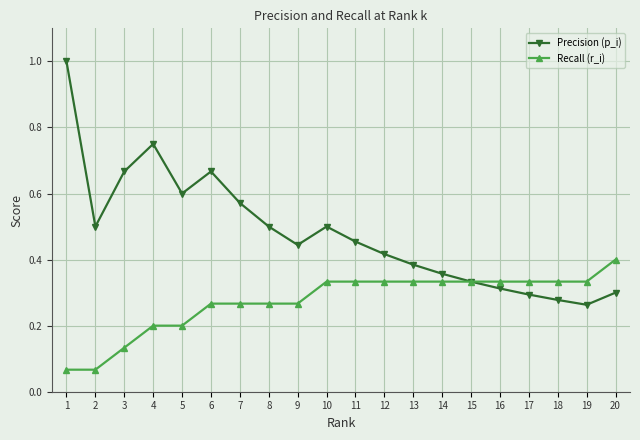

The value of Precision (p_i) at 18 is 0.5. True or false?

False